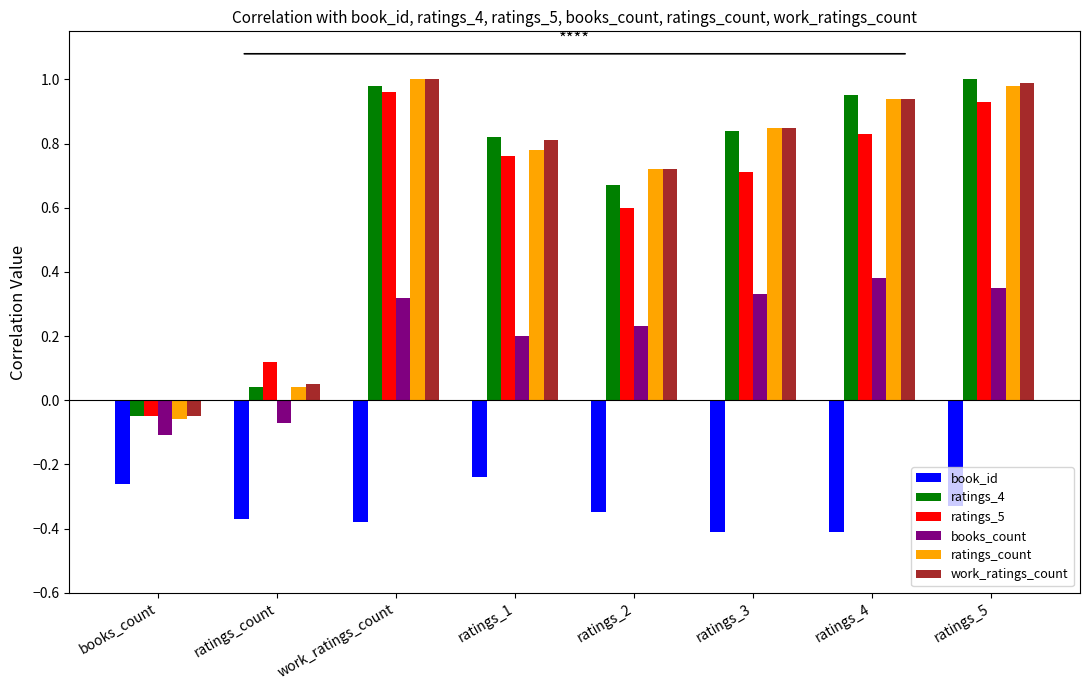

The ratings_count series shows -0.1 at books_count. True or false?

True